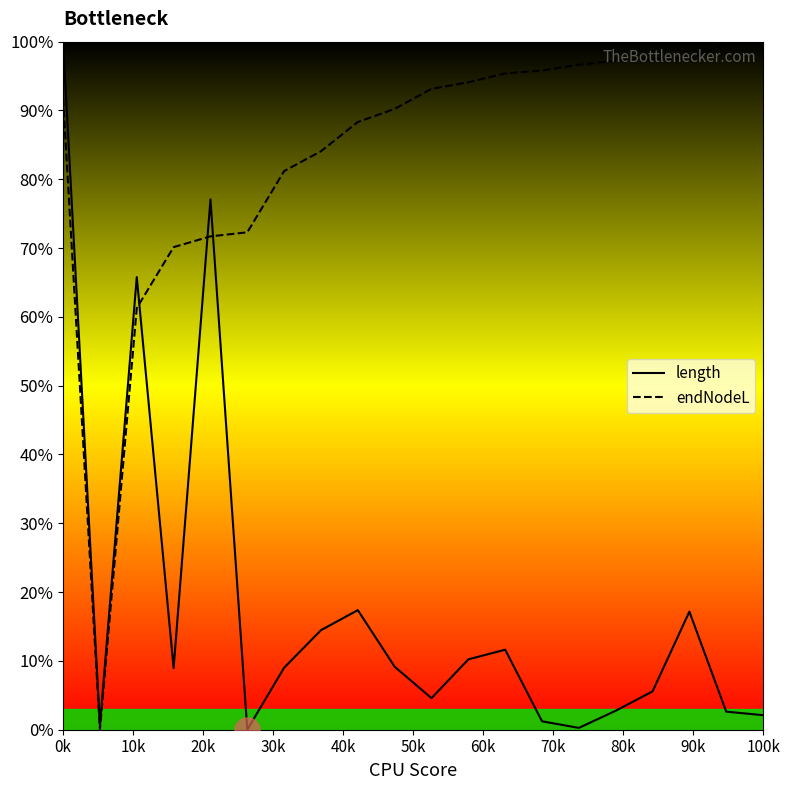

Which category has the highest value in the length series?

0k